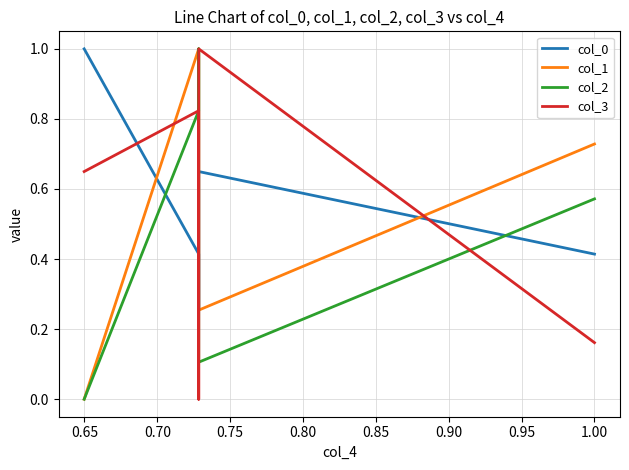

What value does the col_1 series have at 0.75?

0.3